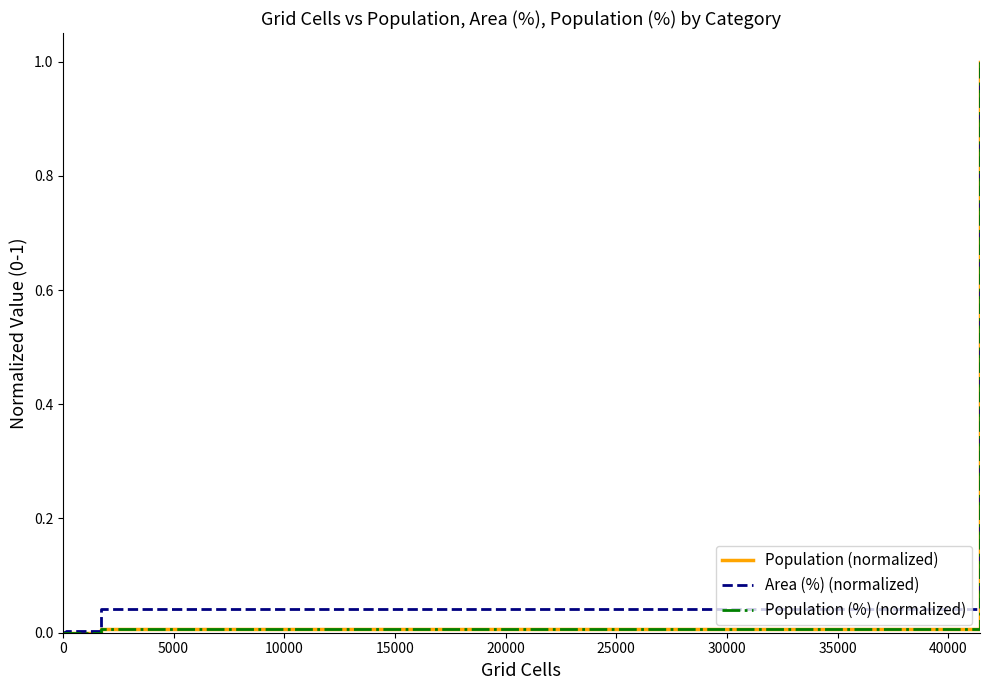

How many lines are shown in the chart?

3